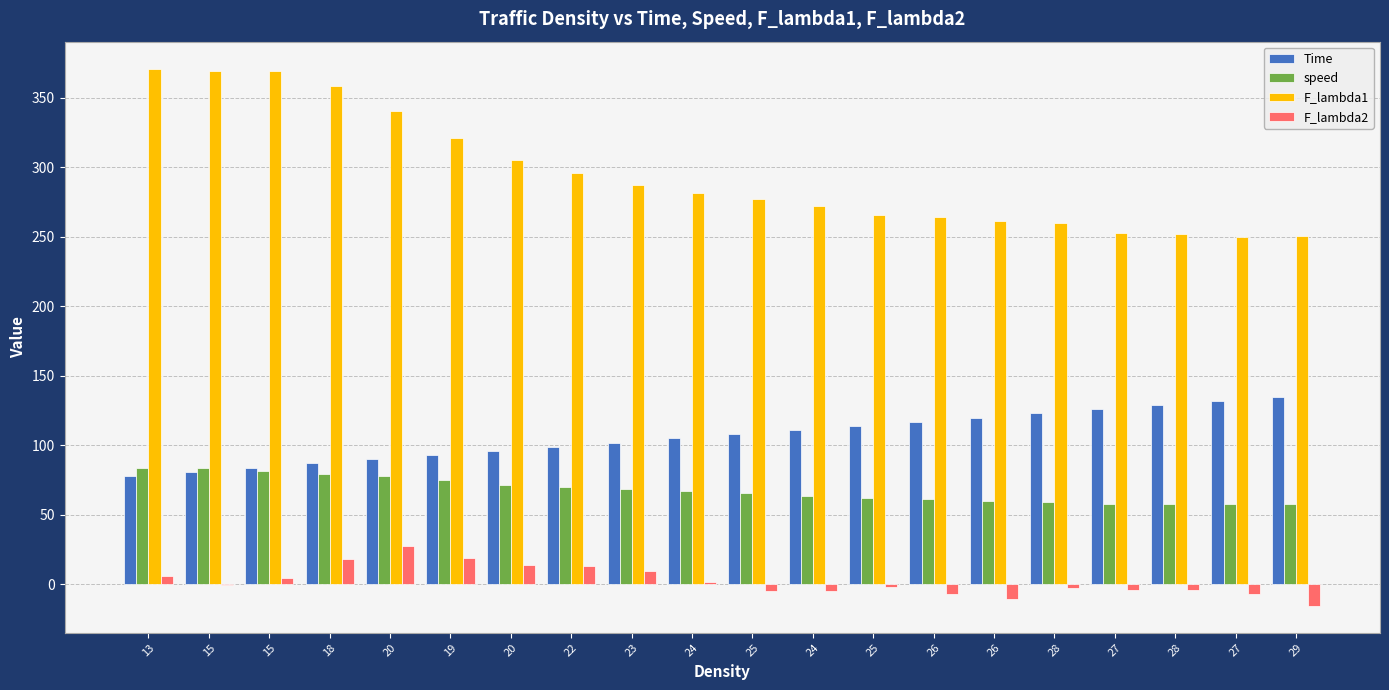

Does the chart contain stacked bars?

No